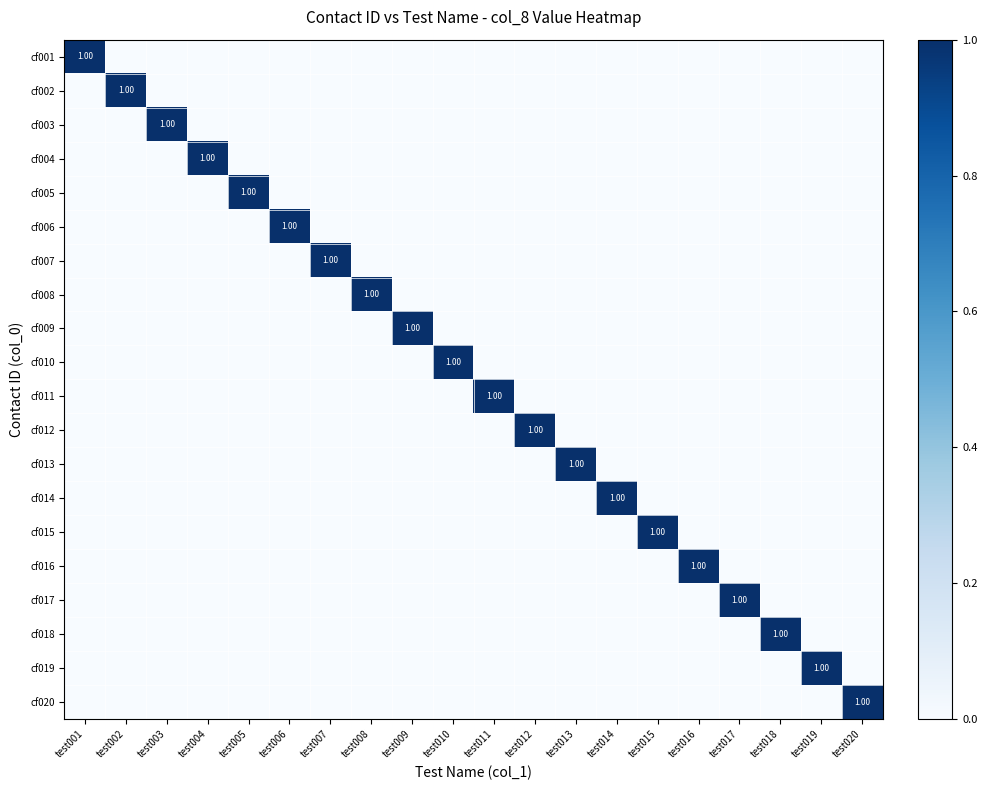

How many cf019 values are between 0 and 1?

20